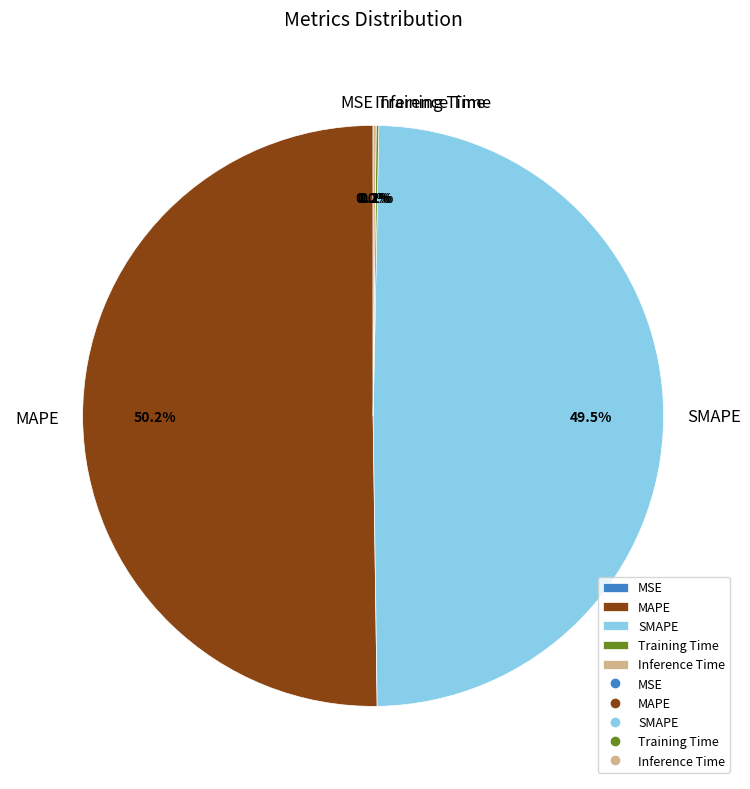

Combined, do SMAPE and MAPE account for over 50%?

Yes